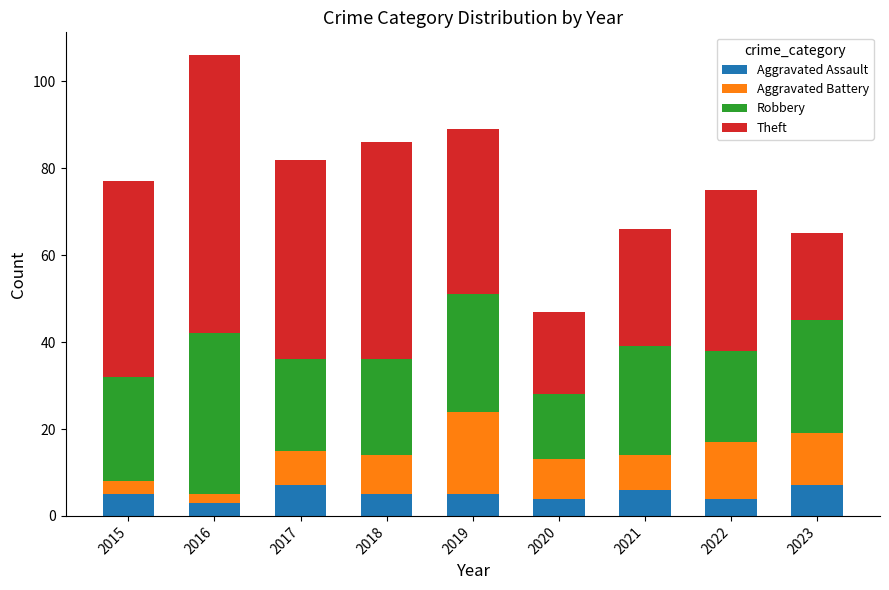

The value of Aggravated Assault at 2018 is 5. True or false?

True